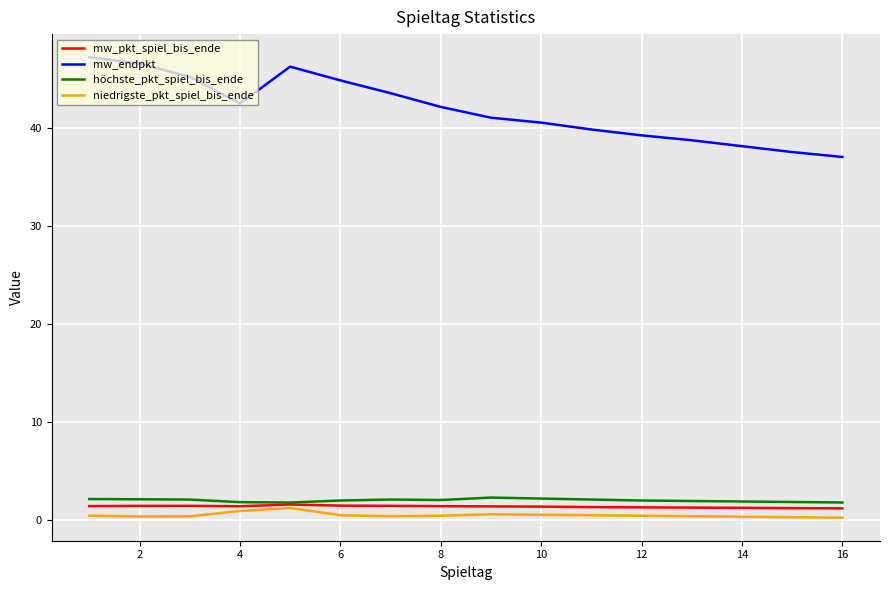

What is the greatest value displayed?

47.2